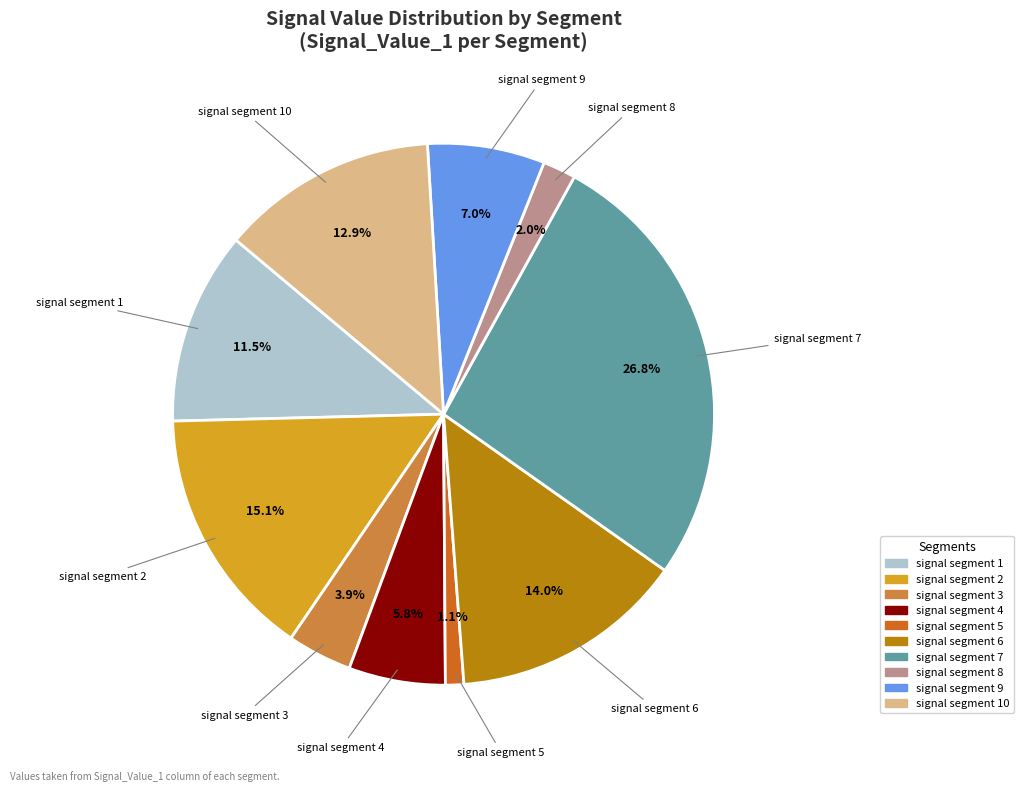

To the nearest percent, what portion does signal segment 9 represent?

7%